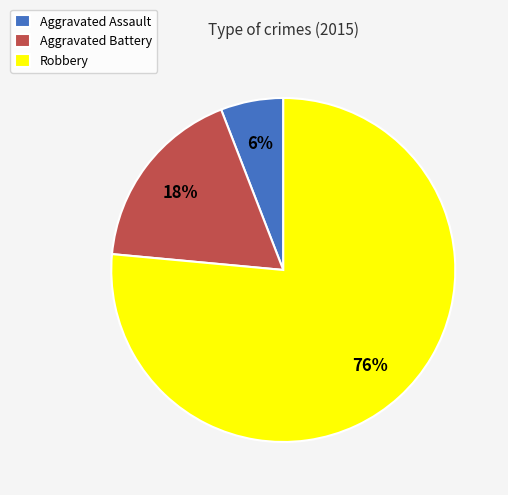

Is there any slice that represents more than half of the pie?

Yes